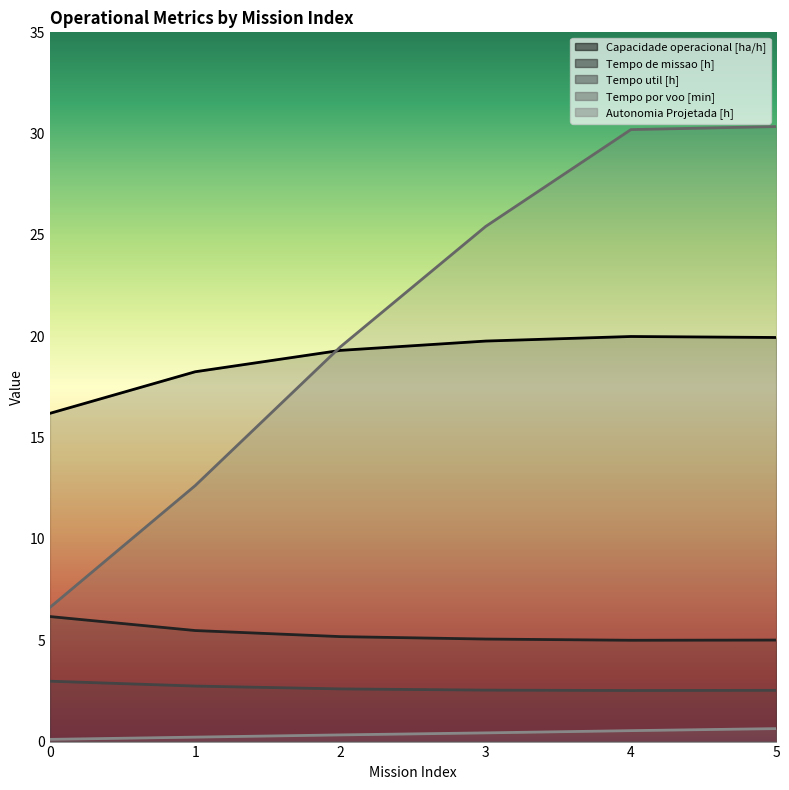

What is the minimum value shown in the chart?

0.1